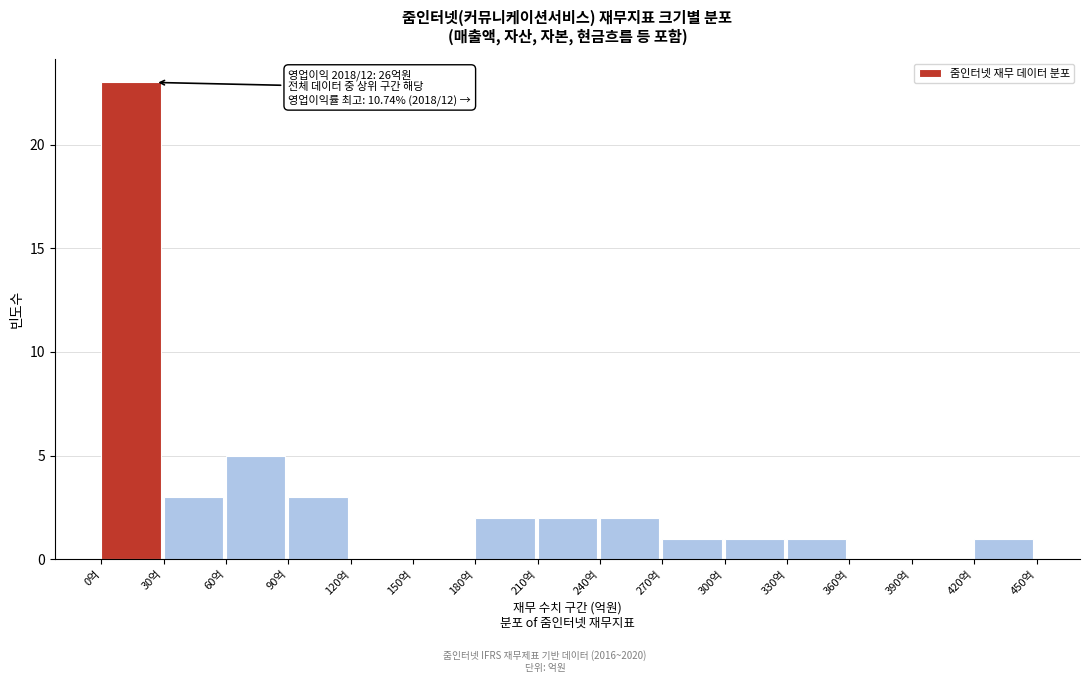

Over which range of the x-axis is the bar tallest?

0 to 30